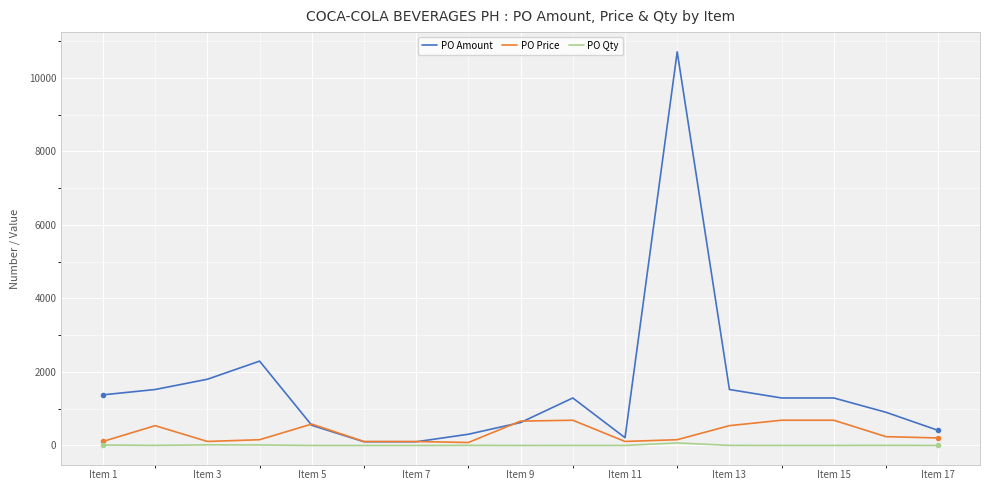

What is the highest value of the PO Amount series?

10710.0